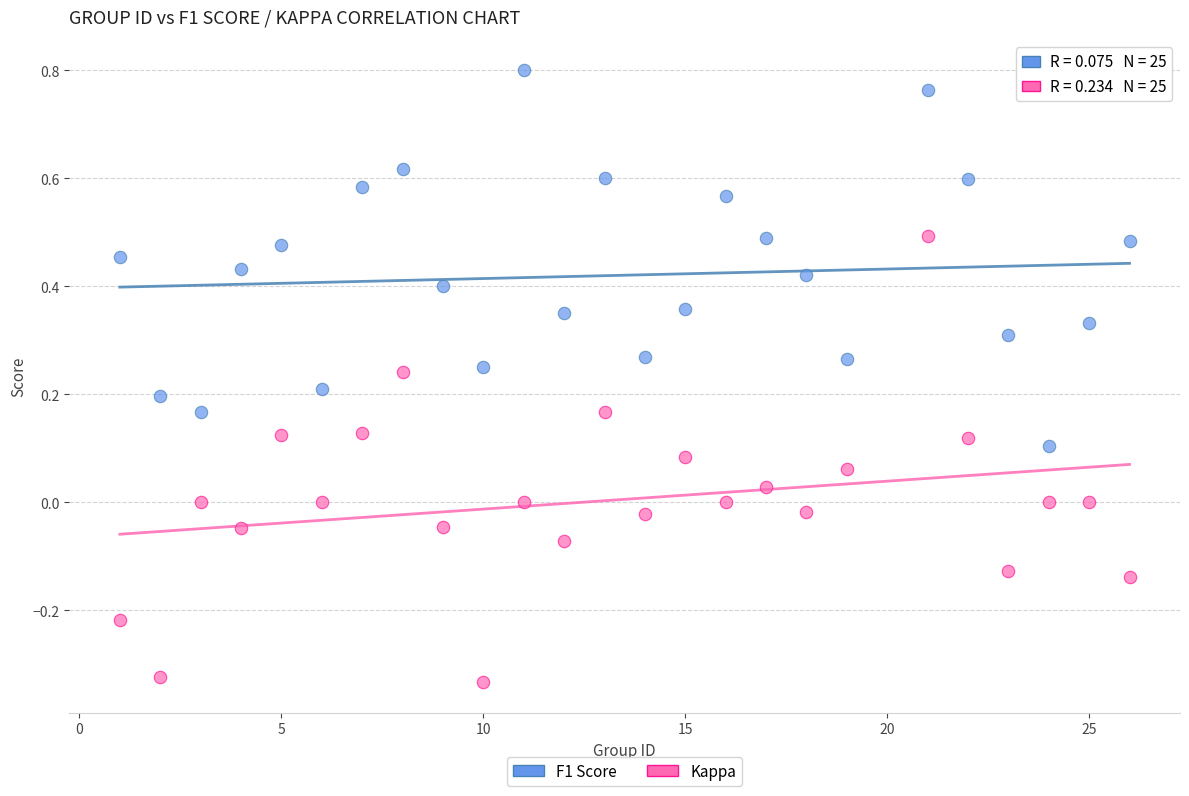

Across all data points, what is the range of X values (max minus min)?

25.0